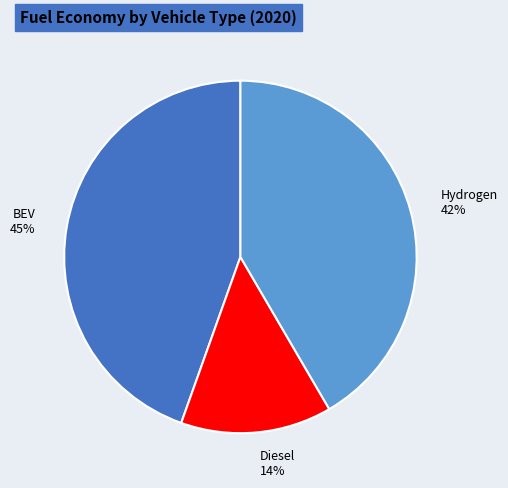

Is there a majority slice in this chart?

No